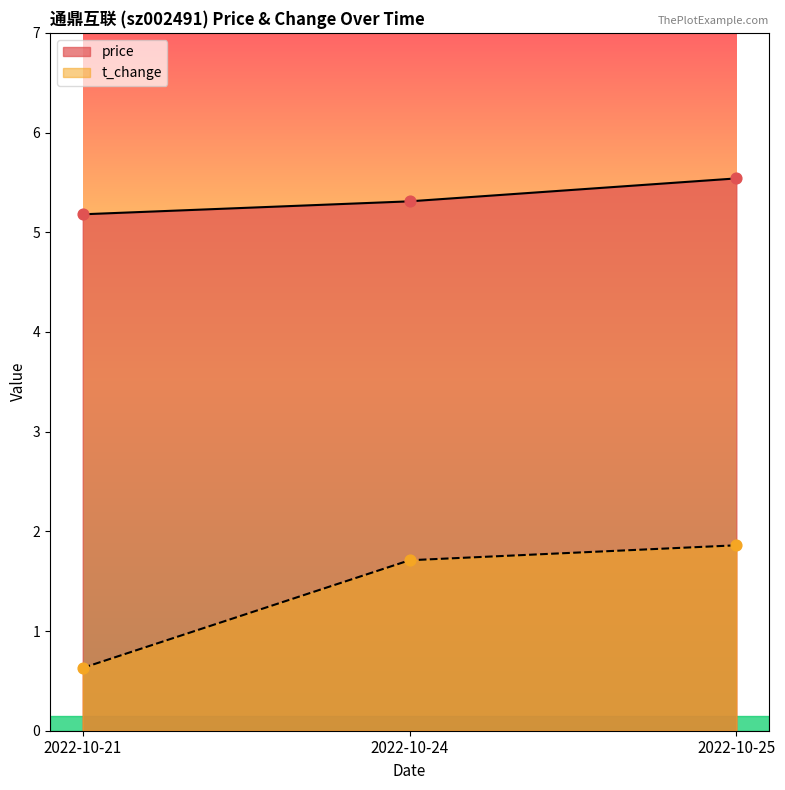

What is the total value across all series at 2022-10-25?

7.4